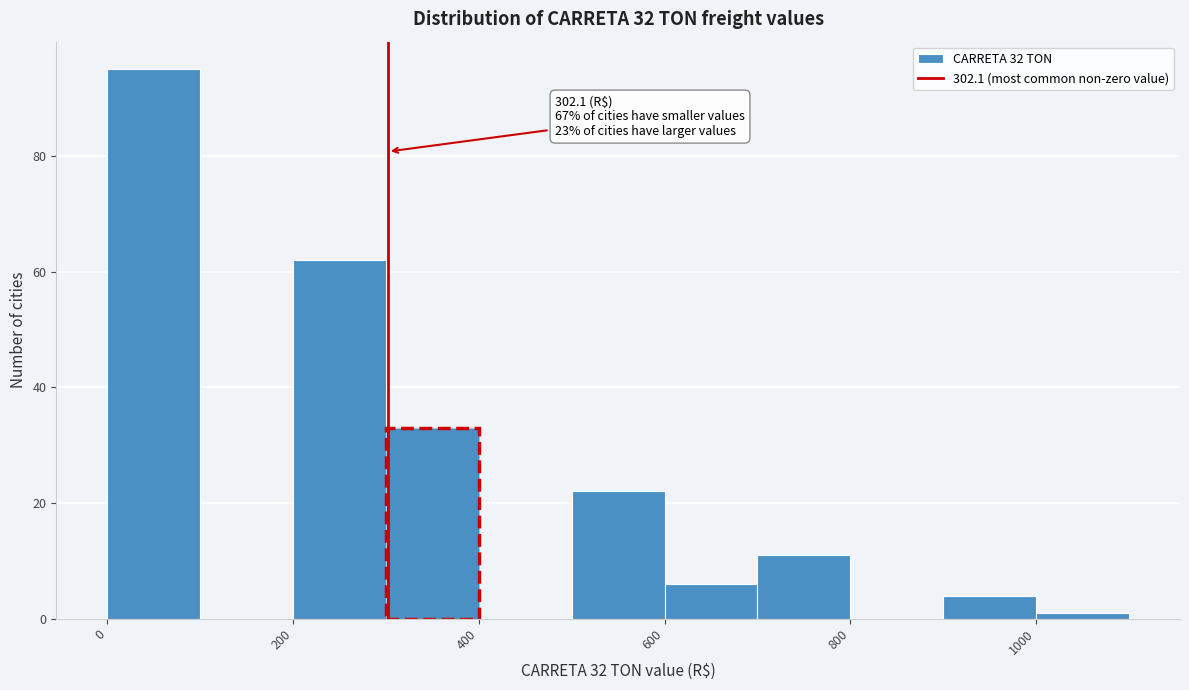

Which range on the x-axis has the tallest bar?

0 to 100